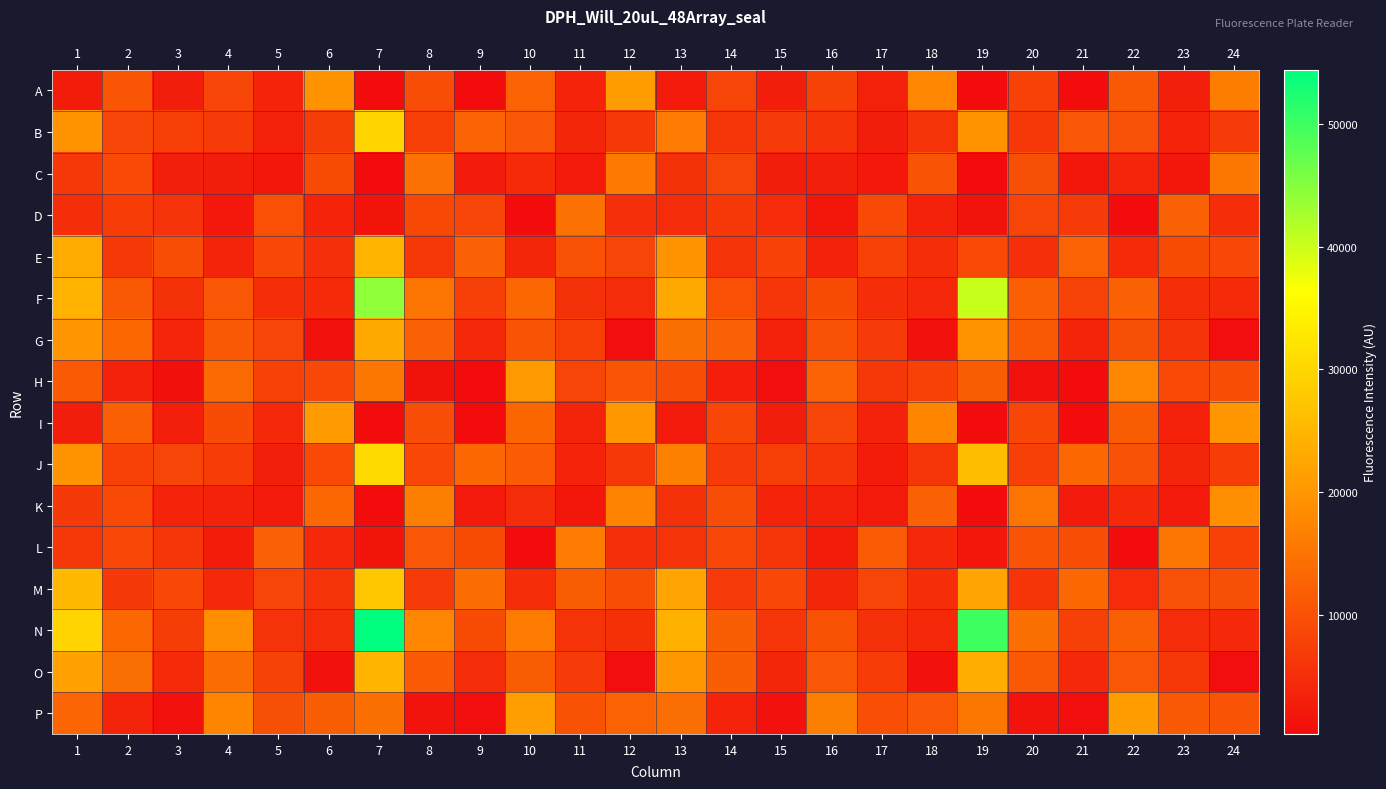

Between 7 and 24, which is larger?

24